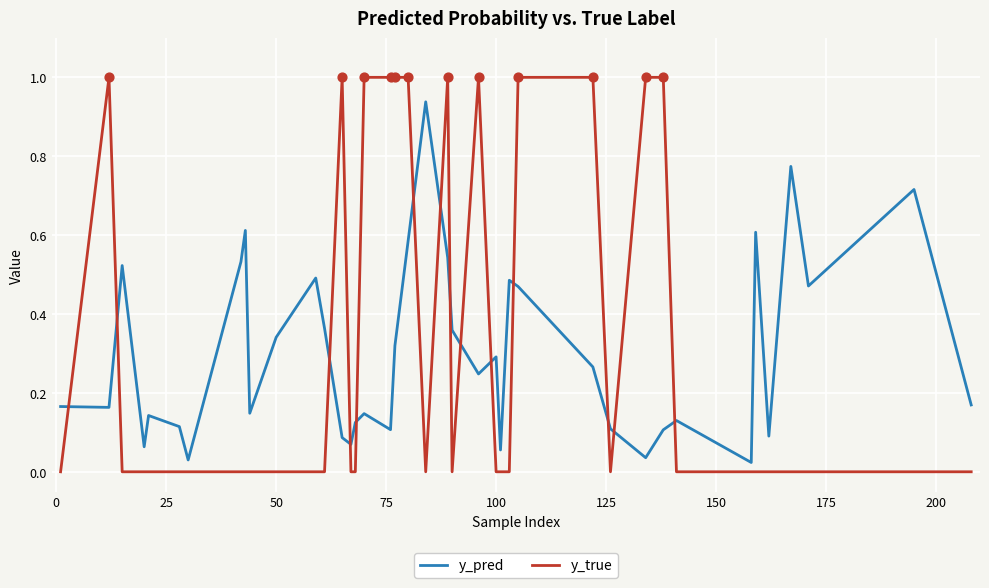

Which series has the largest range (max minus min)?

y_true